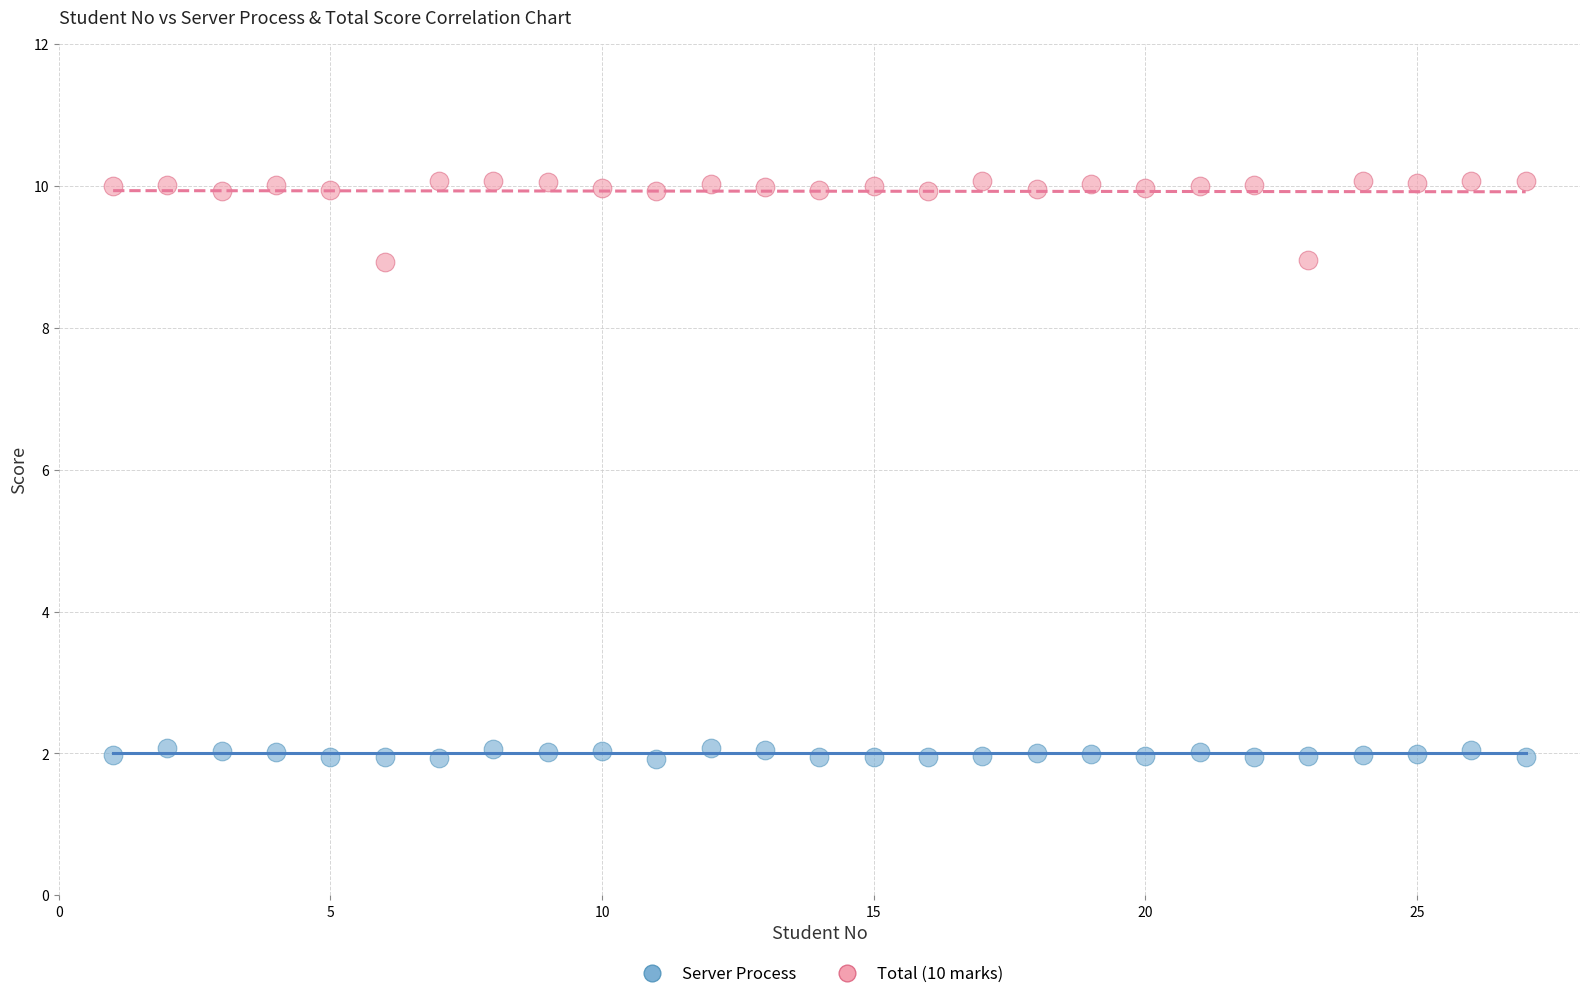

Which series contains the highest Y value?

Total (10 marks)